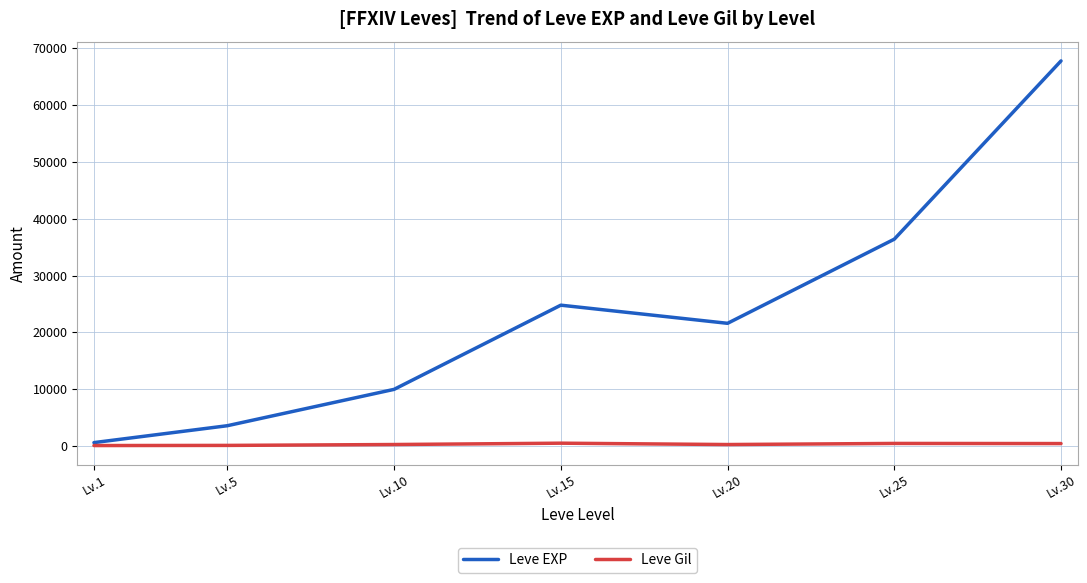

Which category has the highest value across all series?

Lv.30